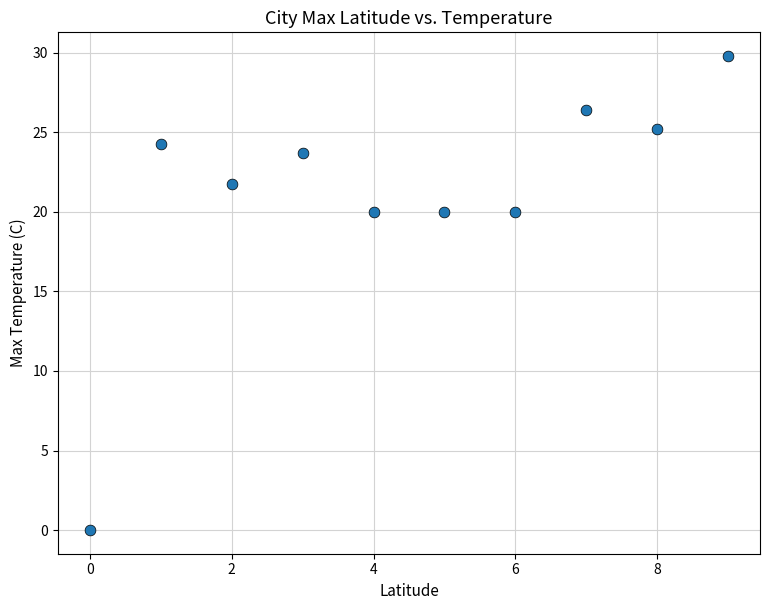

What is the average Y value?

21.1